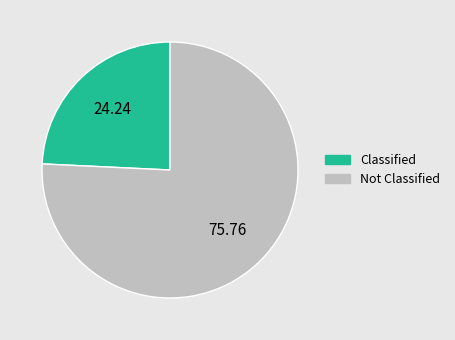

Does any single category account for the majority?

Yes